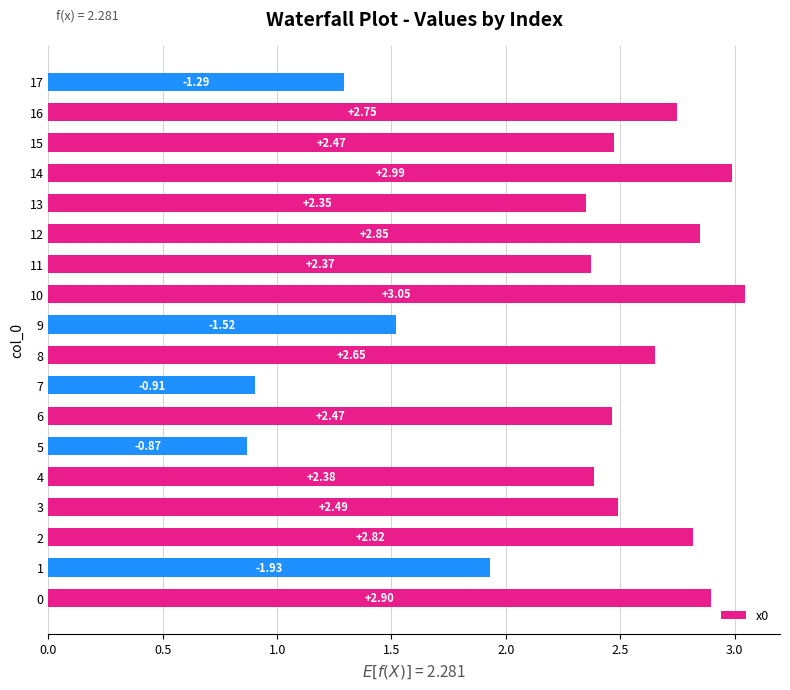

What is the difference between the second highest and minimum values?

2.1